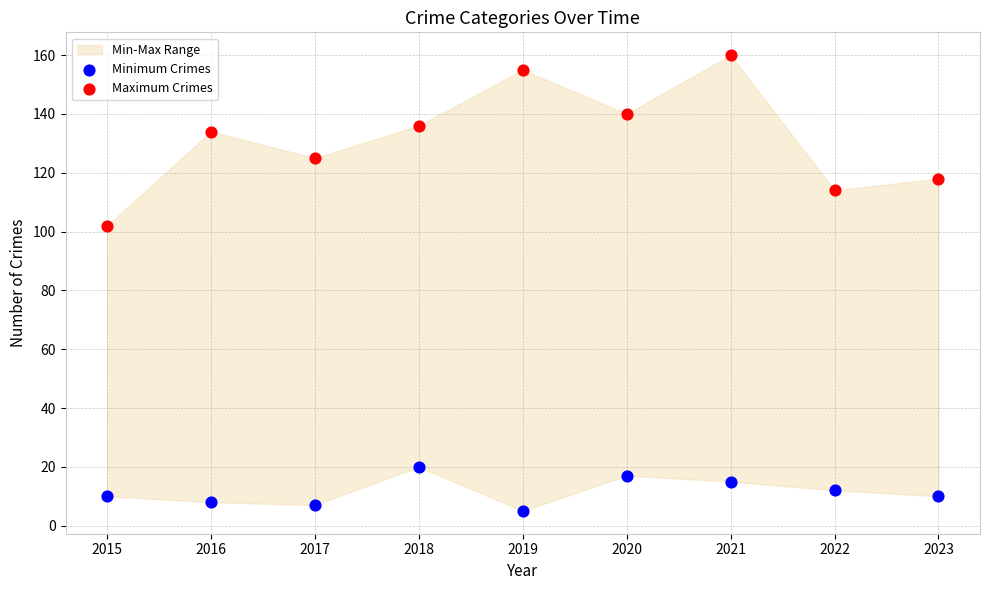

Across all data points, what is the range of Y values (max minus min)?

155